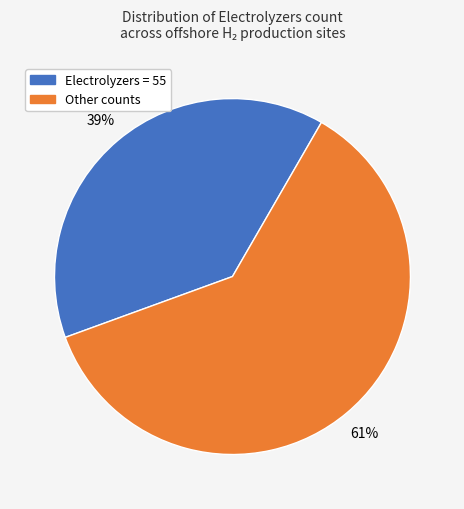

To the nearest percent, what is the average slice percentage?

50%